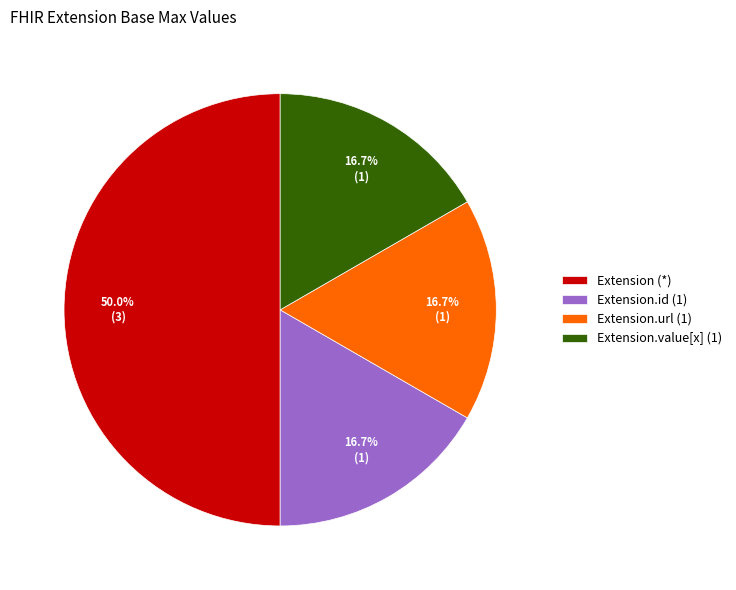

Combined, do Extension.value[x] (1) and Extension.url (1) account for over 50%?

No